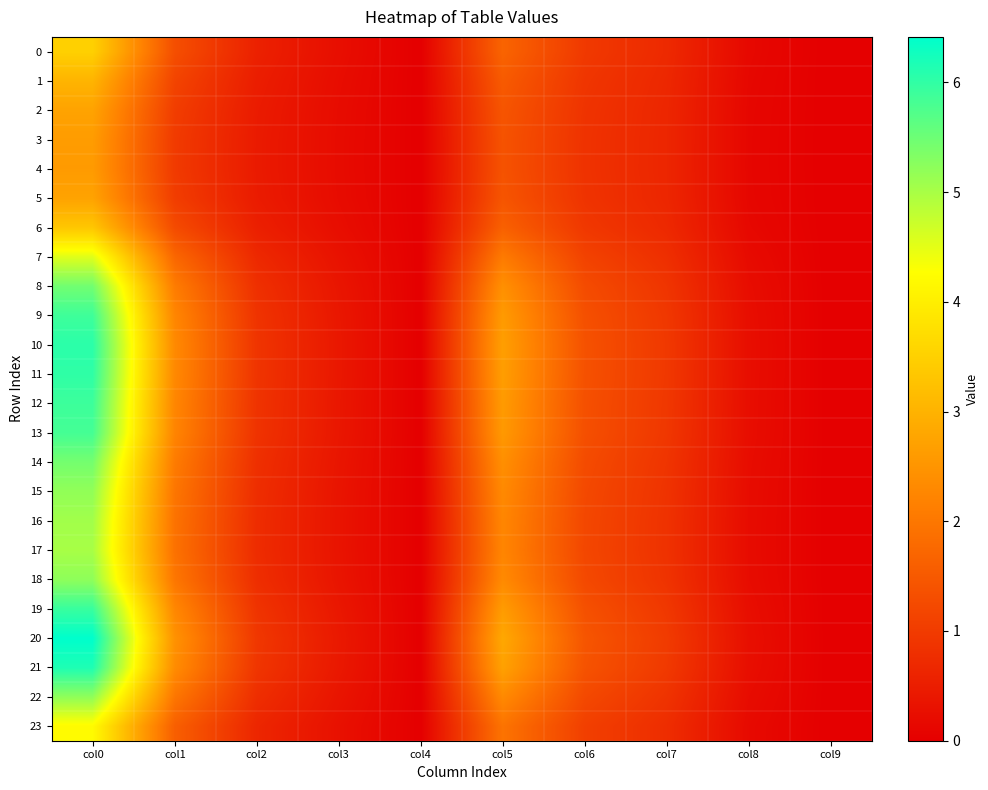

At how many categories does at least one series exceed 2?

3